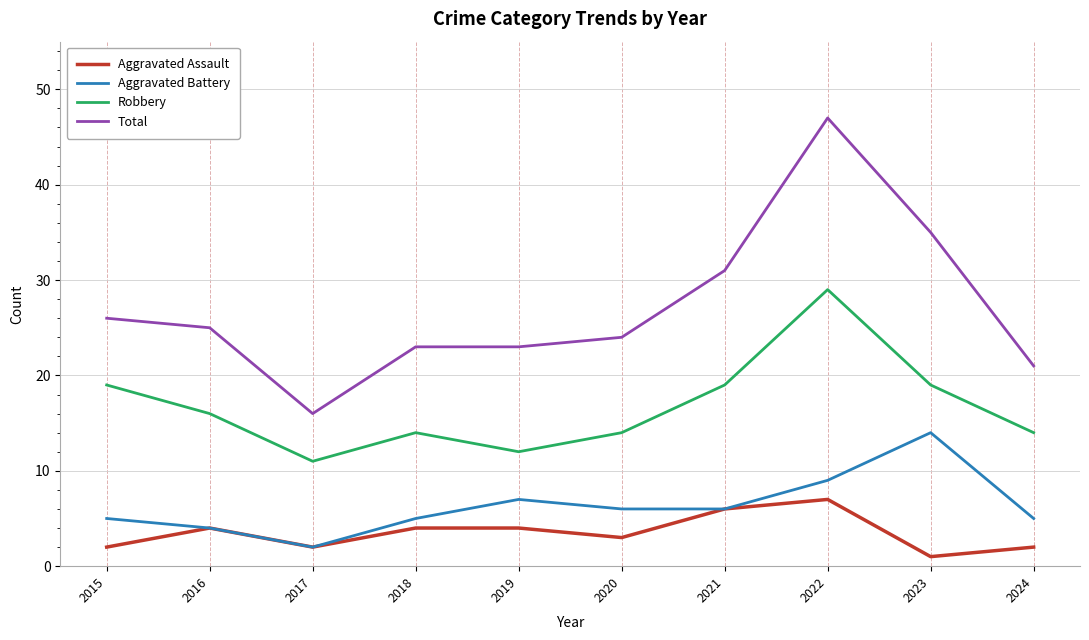

At which category is the sum across all series the highest?

2022